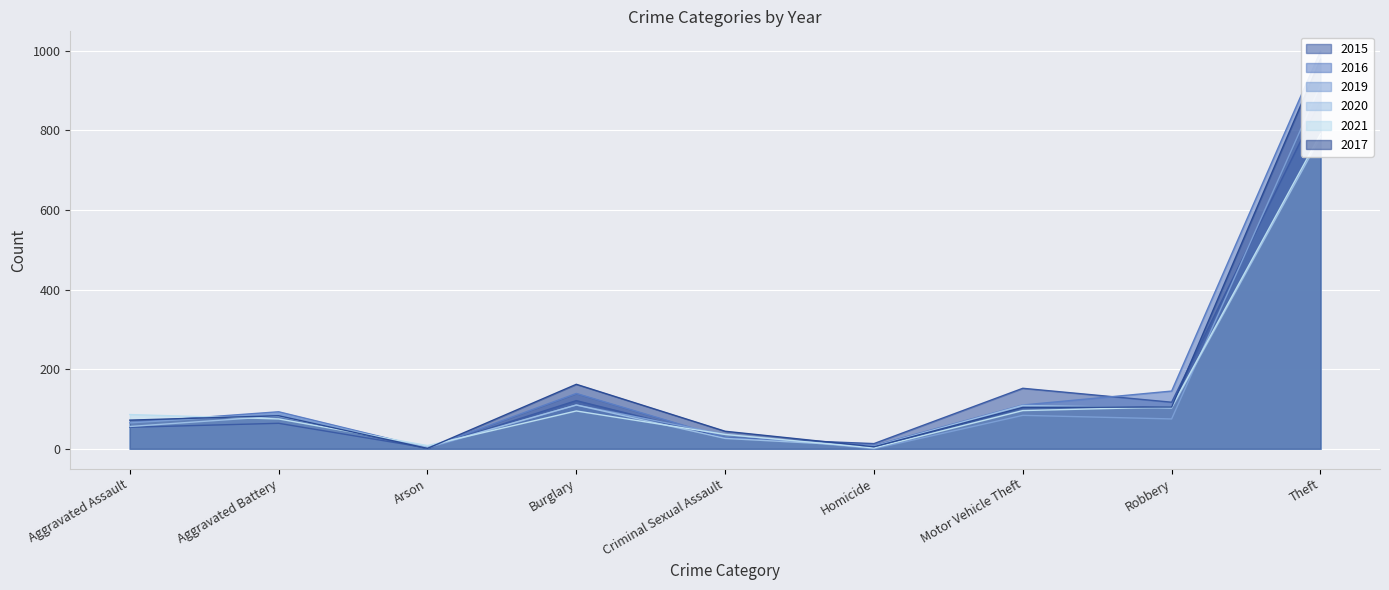

At which category does 2019 reach its first local valley?

Arson